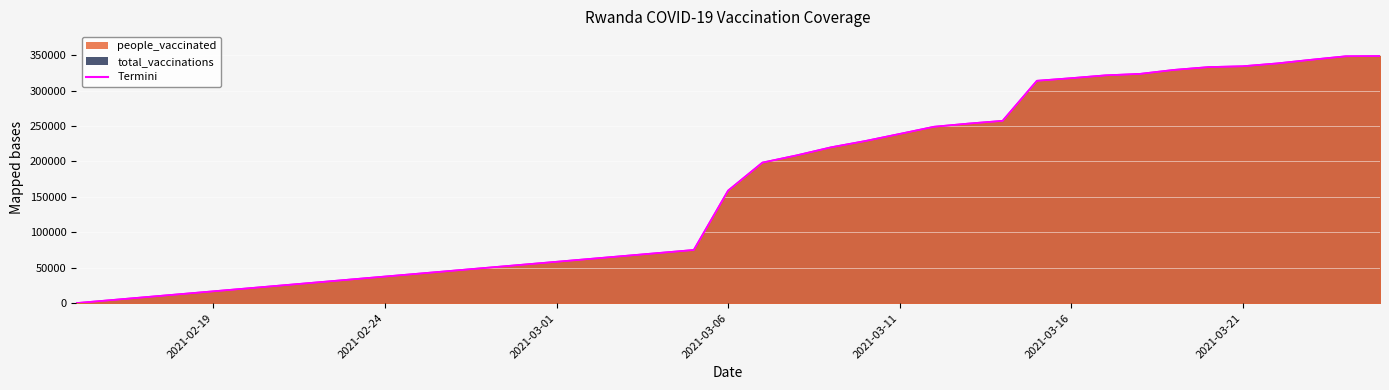

Reading right to left, extract all data points from this chart.

total_vaccinations: 348926	348629	343723	338544	334538	333355	329410	323744	321698	317708	314015	257449	253538	249074	238942	228954	220048	208677	198453	158898	75056	0
people_vaccinated: 348926	348629	343723	338544	334538	333355	329410	323744	321698	317708	314015	257449	253538	249074	238942	228954	220048	208677	198453	158898	75056	0